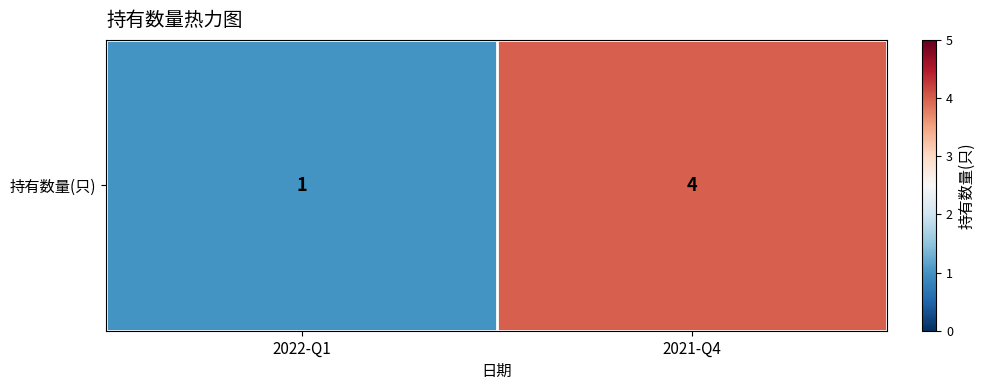

True or false: the data shows 1 at 2022-Q1.

True